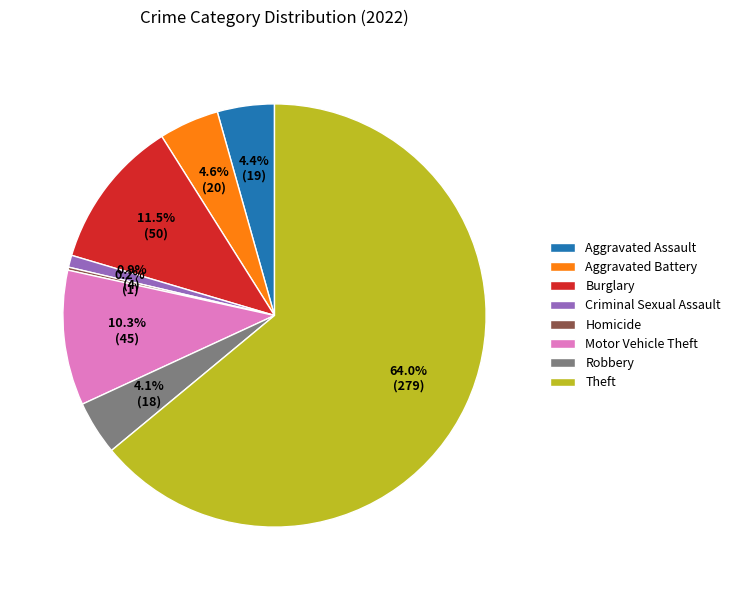

Between Criminal Sexual Assault and Theft, which is larger?

Theft